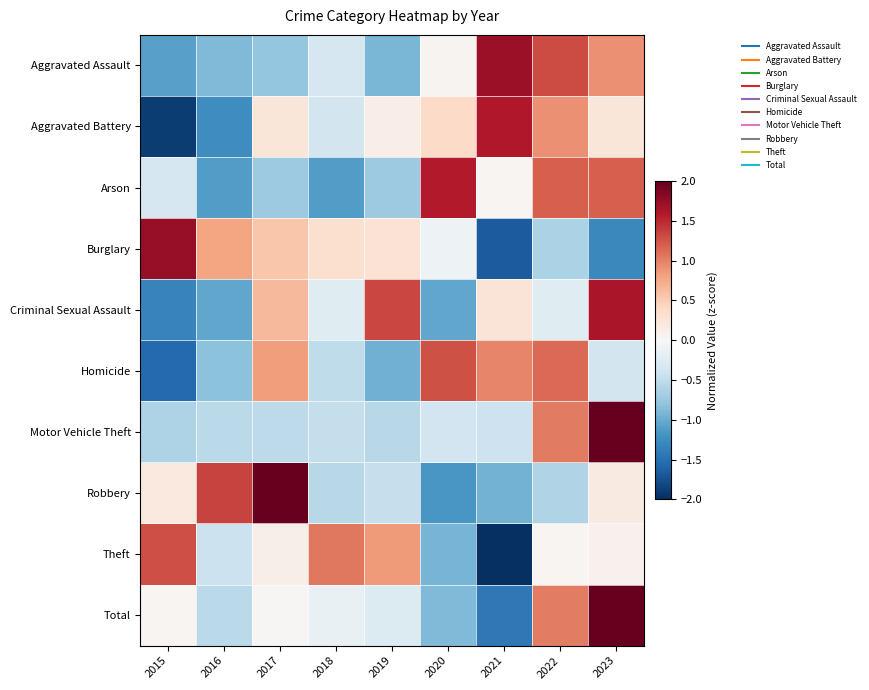

What is the total value across all series at 2018?

-2.4